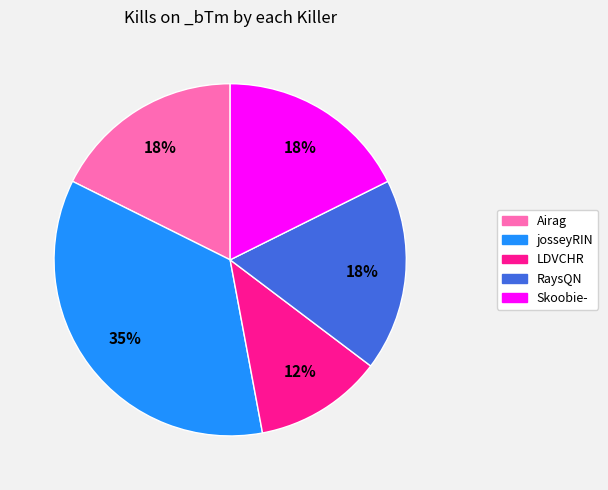

Combined, do RaysQN and Skoobie- account for over 50%?

No